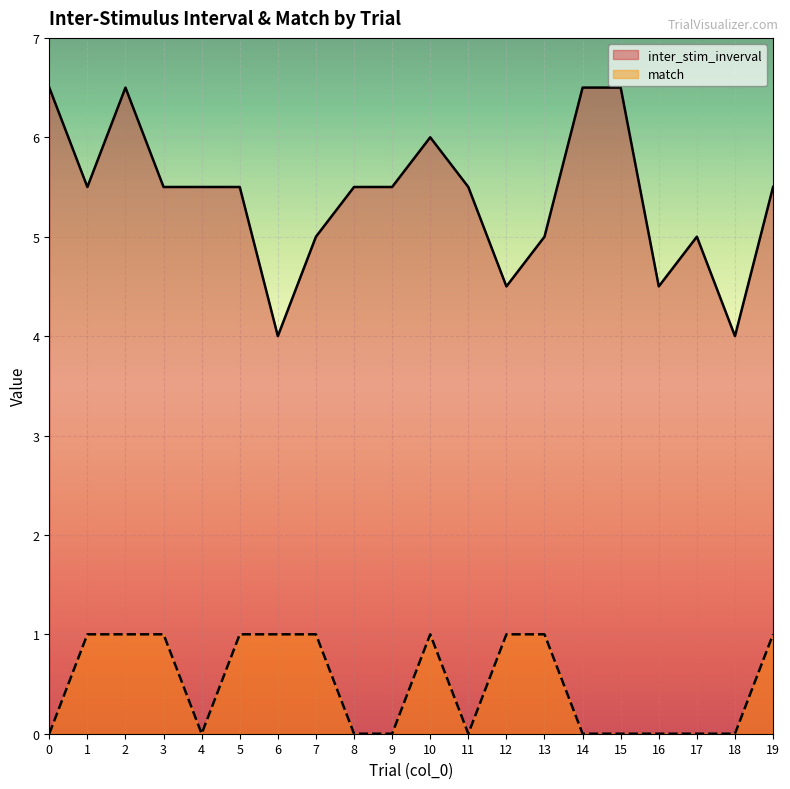

Reading left to right, what are all the values shown in this chart?

inter_stim_inverval: 0=6.5	1=5.5	2=6.5	3=5.5	4=5.5	5=5.5	6=4.0	7=5.0	8=5.5	9=5.5	10=6.0	11=5.5	12=4.5	13=5.0	14=6.5	15=6.5	16=4.5	17=5.0	18=4.0	19=5.5
match: 0=0.0	1=1.0	2=1.0	3=1.0	4=0.0	5=1.0	6=1.0	7=1.0	8=0.0	9=0.0	10=1.0	11=0.0	12=1.0	13=1.0	14=0.0	15=0.0	16=0.0	17=0.0	18=0.0	19=1.0